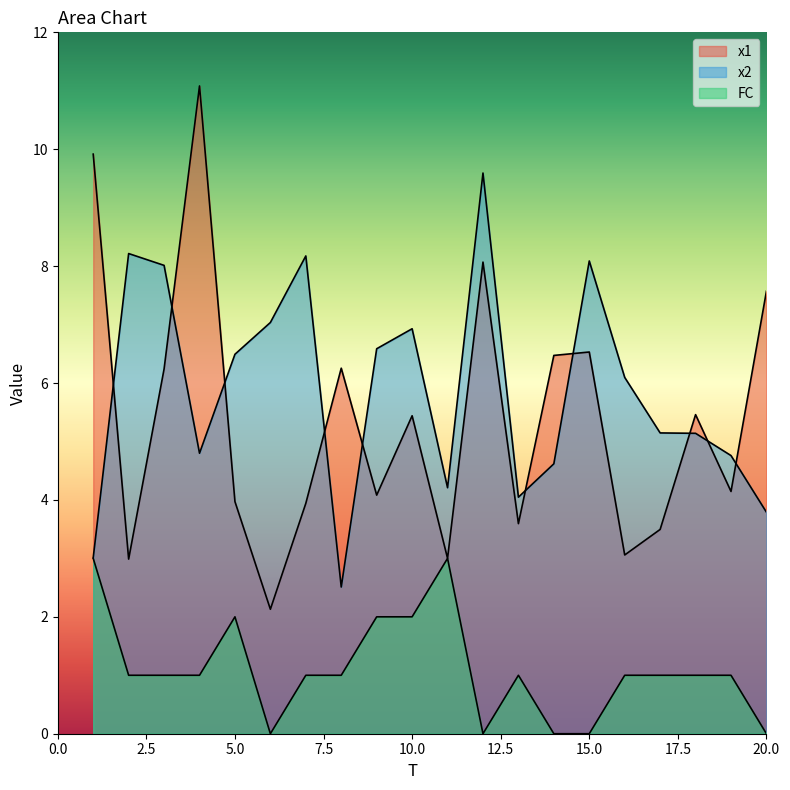

What is the sum of all x2 values?

117.2